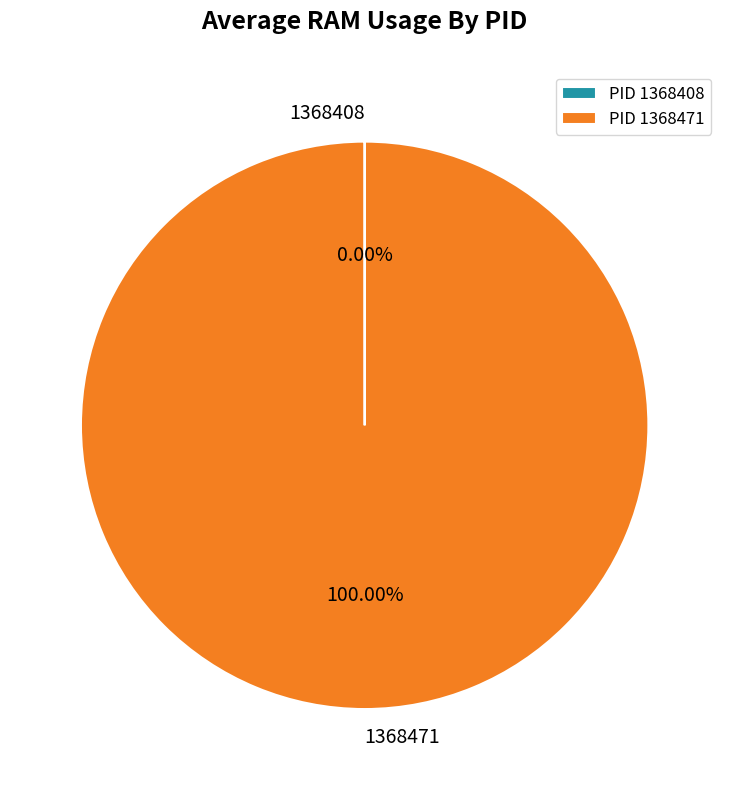

Does 1368471 account for over 50% of the chart?

Yes